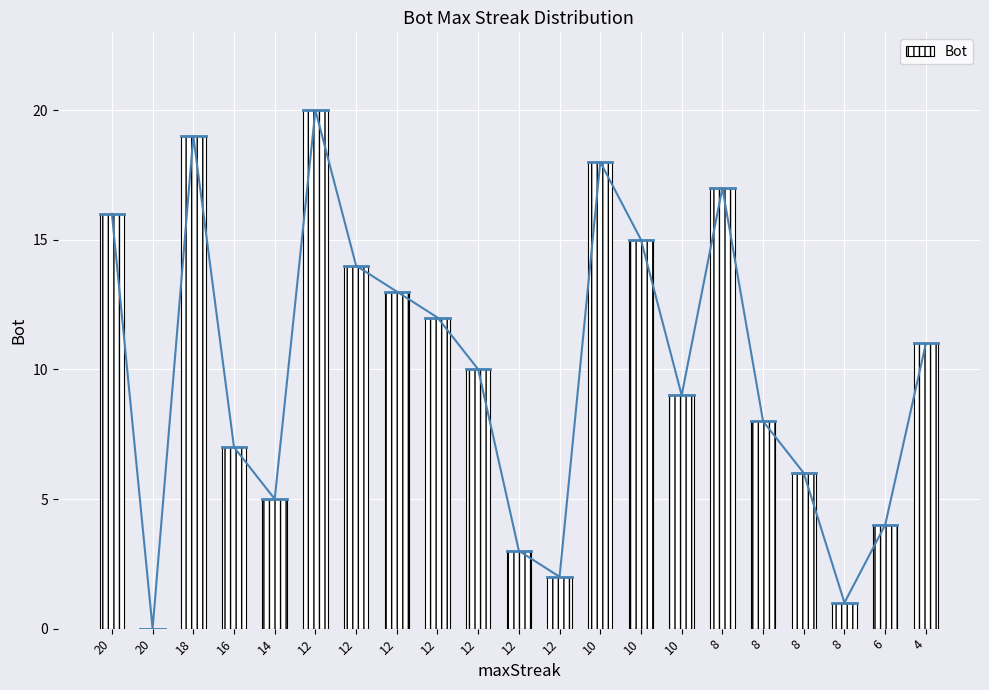

What is the difference between the second highest and minimum values?

19